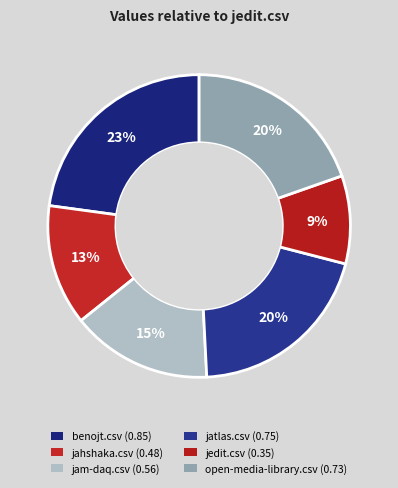

Rank the categories by value from highest to lowest.

benojt.csv, jatlas.csv, open-media-library.csv, jam-daq.csv, jahshaka.csv, jedit.csv